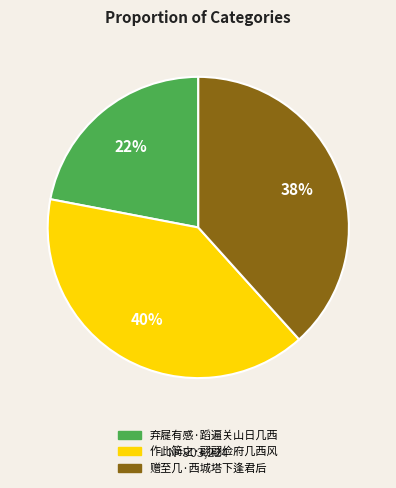

How many slices are in this pie chart?

3